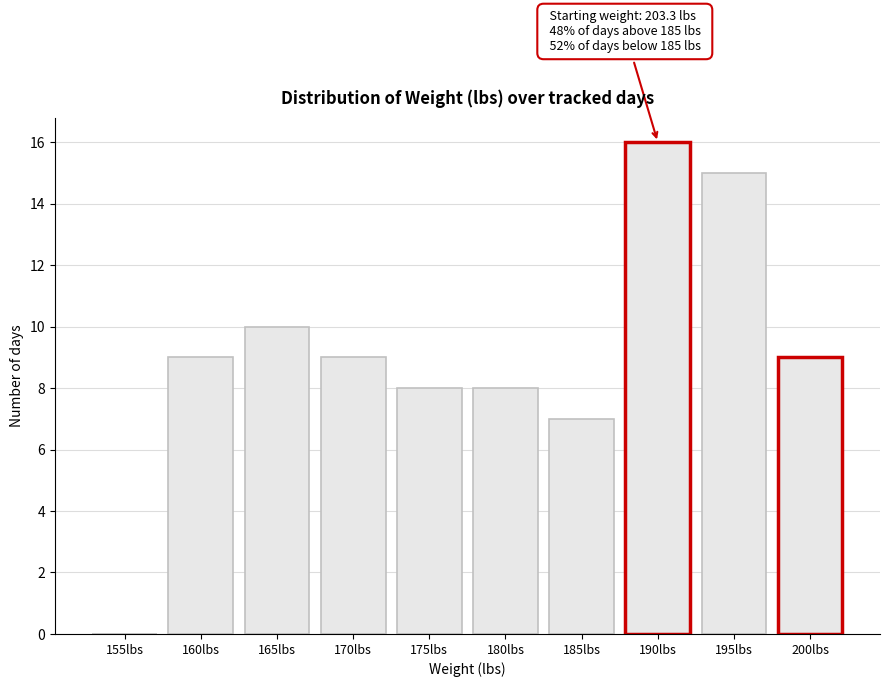

Reading left to right, transcribe all the data shown in this chart.

155lbs=0	160lbs=9	165lbs=10	170lbs=9	175lbs=8	180lbs=8	185lbs=7	190lbs=16	195lbs=15	200lbs=9